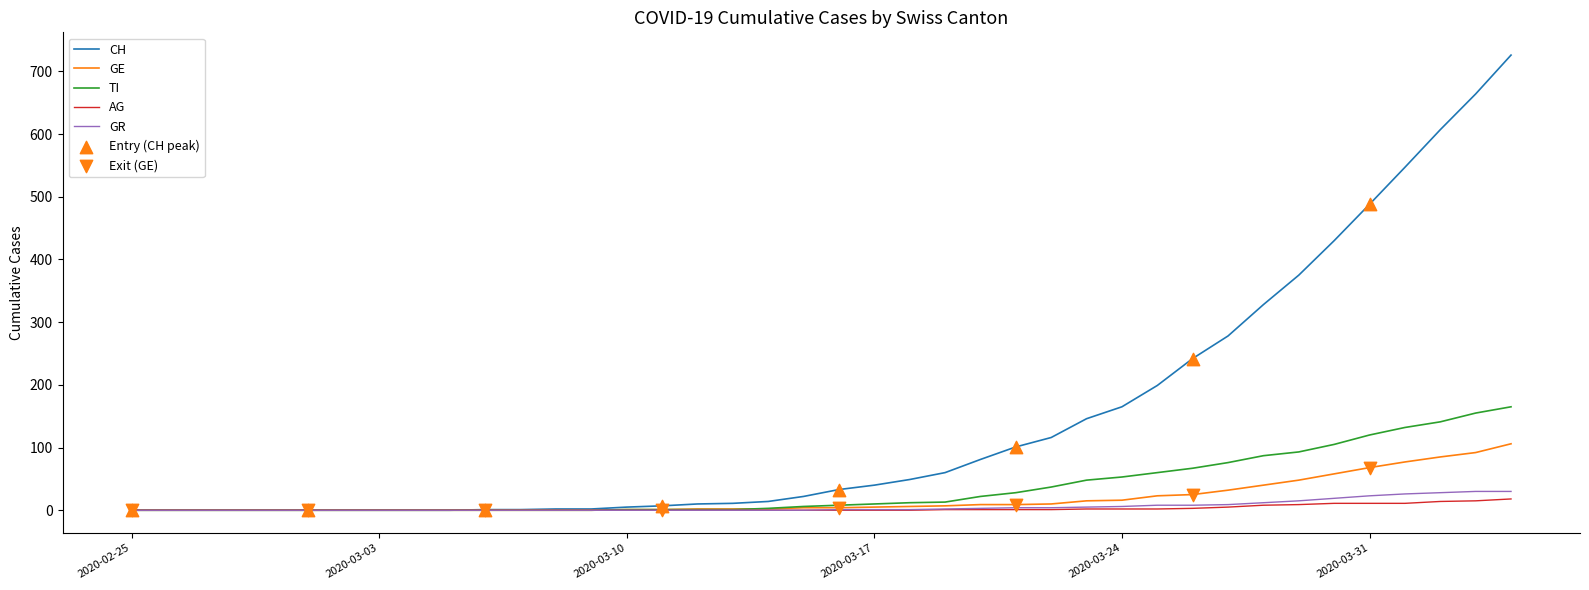

Which series has the largest range (max minus min)?

CH